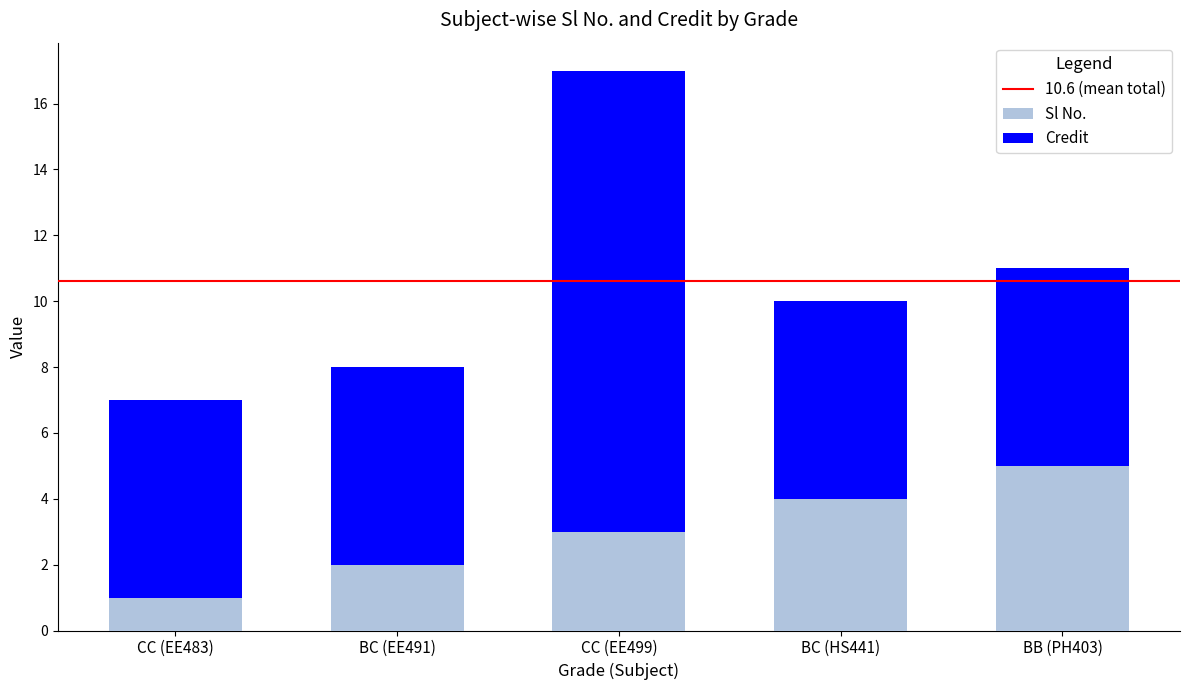

True or false: Sl No. has a value of 1 at CC (EE499).

False